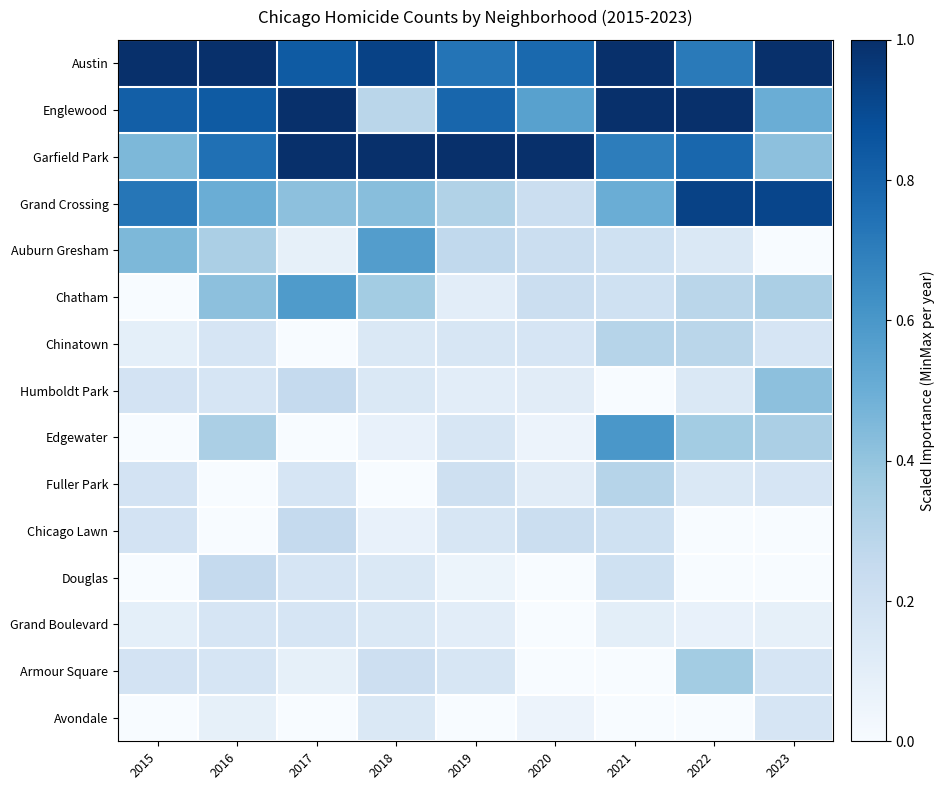

Which series has the largest total across all categories?

Austin